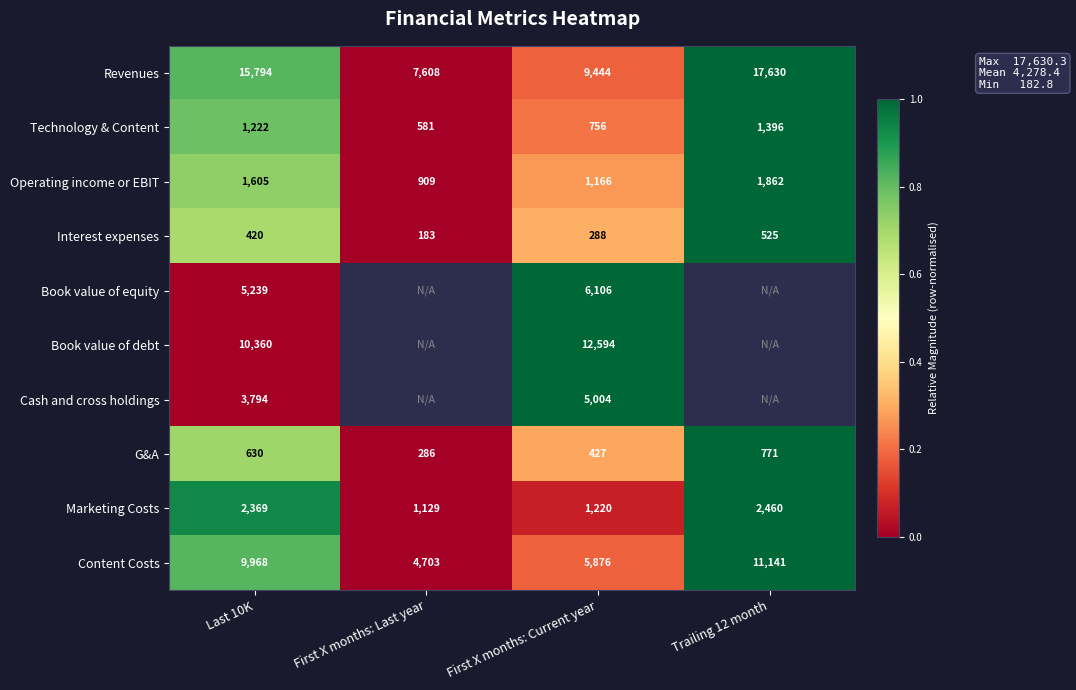

At which label does Technology & Content reach its minimum?

First X months: Last year